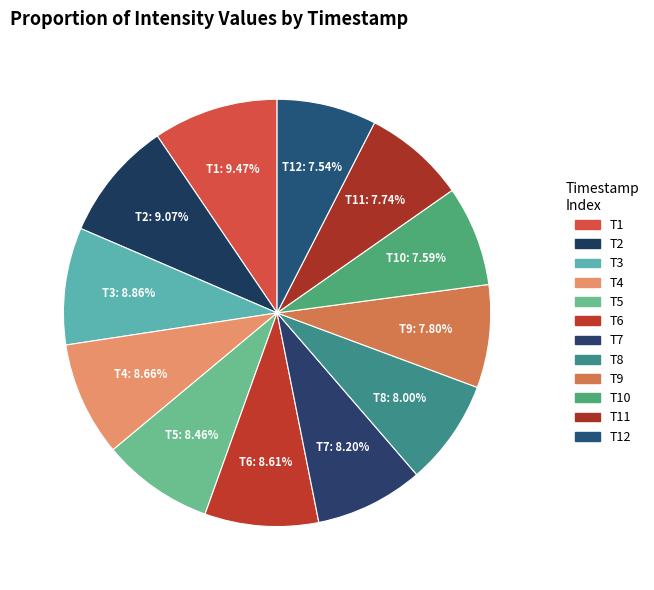

Count the number of slices in the pie.

12